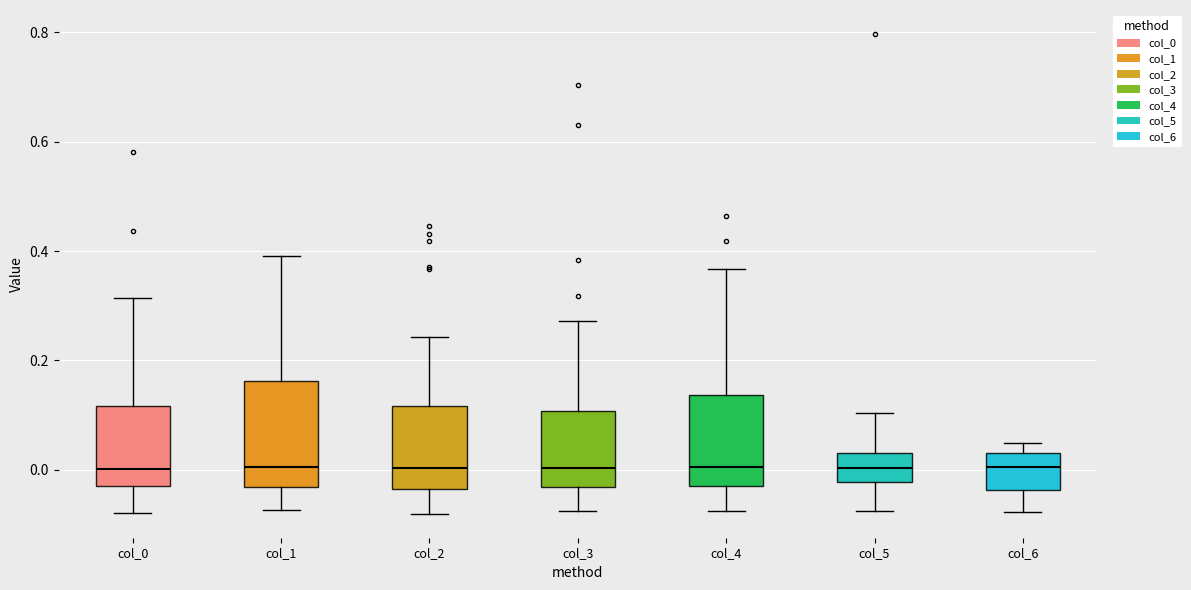

Where is the lower edge of the box for col_4 on the y-axis? The values are not printed on the chart, so give them approximately, as read against the axis.

-0.02